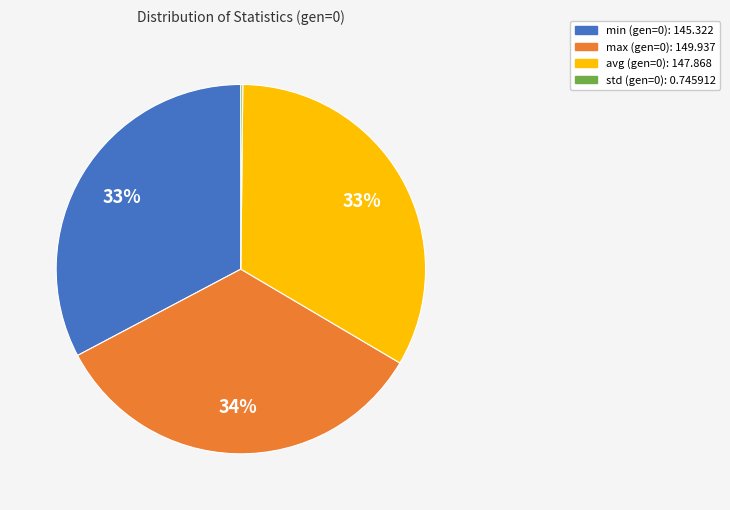

Is the sum of min and avg greater than half?

Yes